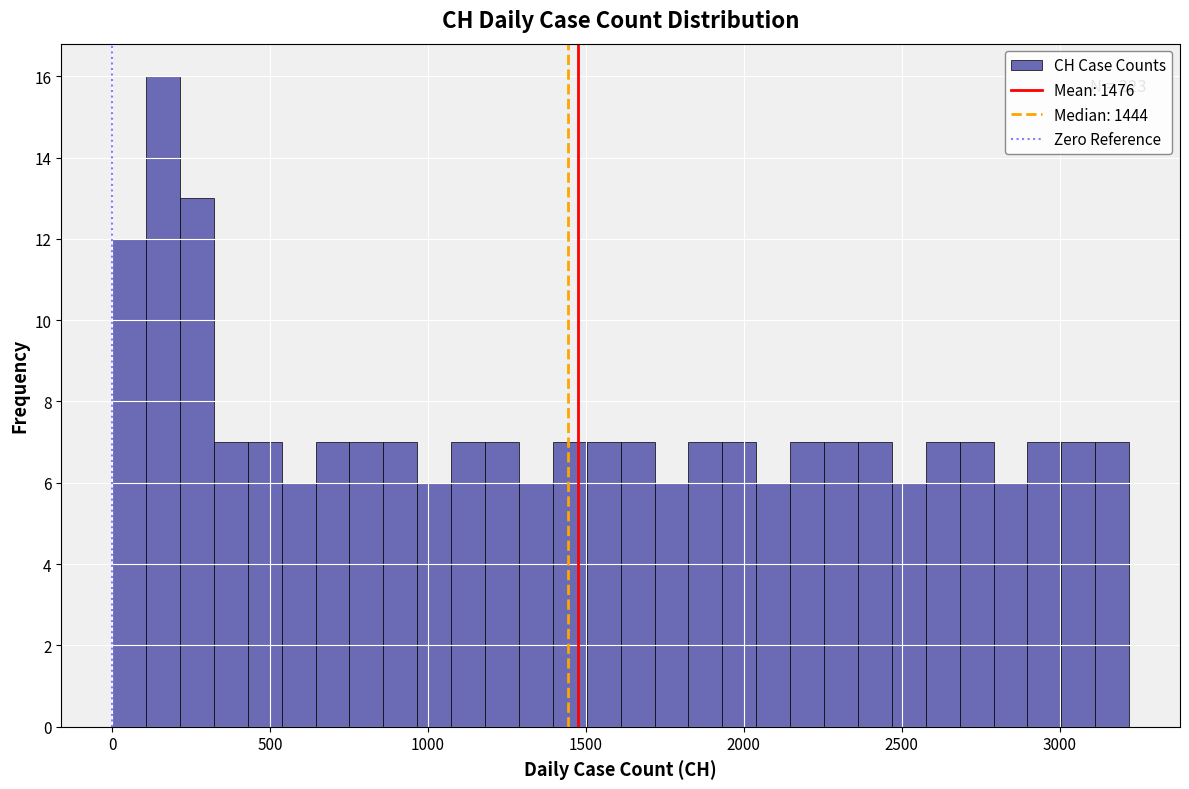

Read against the x-axis, roughly where is the centre of the tallest bar?

150